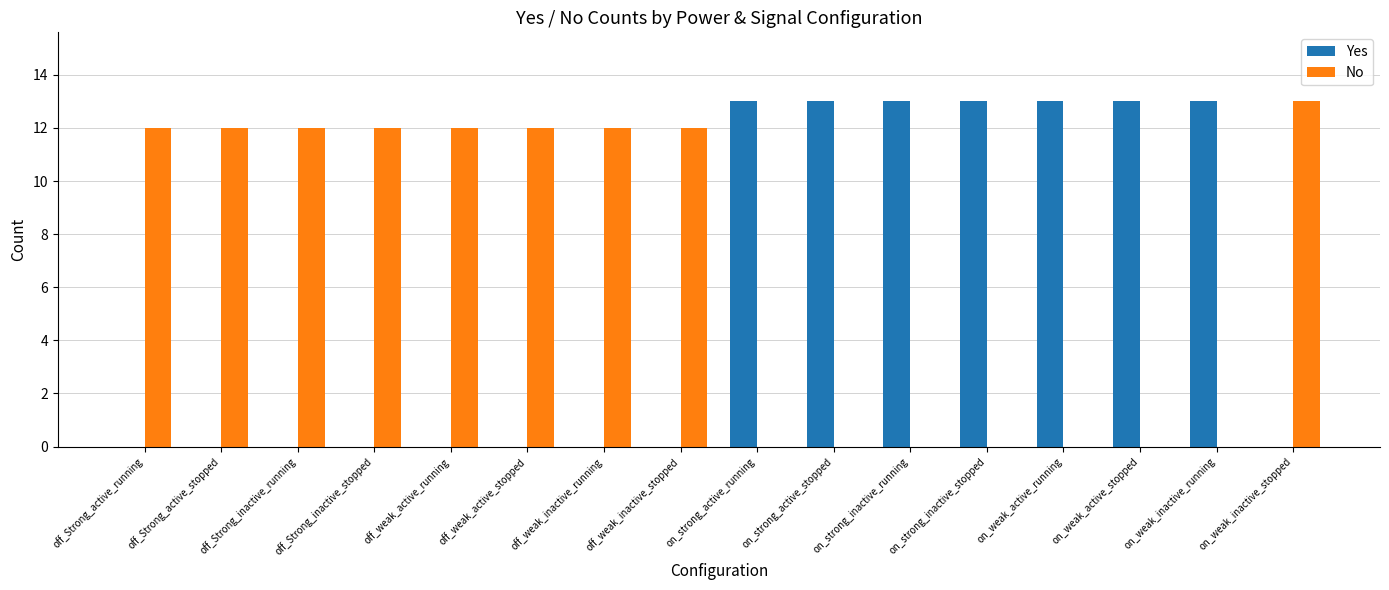

What is the total value across all series at off_weak_active_stopped?

12